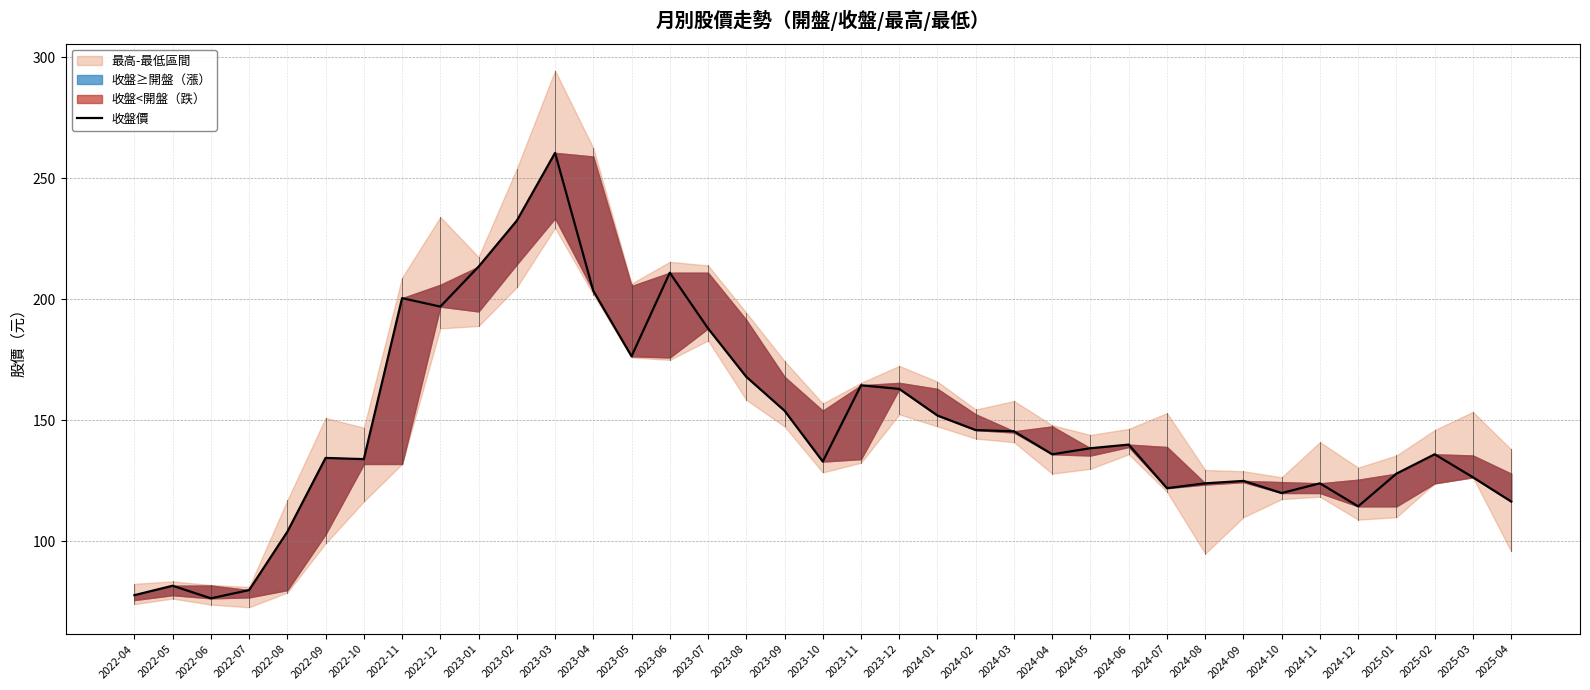

Rank the categories by value from highest to lowest.

2023-03, 2023-02, 2023-01, 2023-06, 2023-04, 2022-11, 2022-12, 2023-07, 2023-05, 2023-08, 2023-11, 2023-12, 2023-09, 2024-01, 2024-02, 2024-03, 2024-06, 2024-05, 2024-04, 2025-02, 2022-09, 2022-10, 2023-10, 2025-01, 2025-03, 2024-09, 2024-08, 2024-11, 2024-07, 2024-10, 2025-04, 2024-12, 2022-08, 2022-05, 2022-07, 2022-04, 2022-06